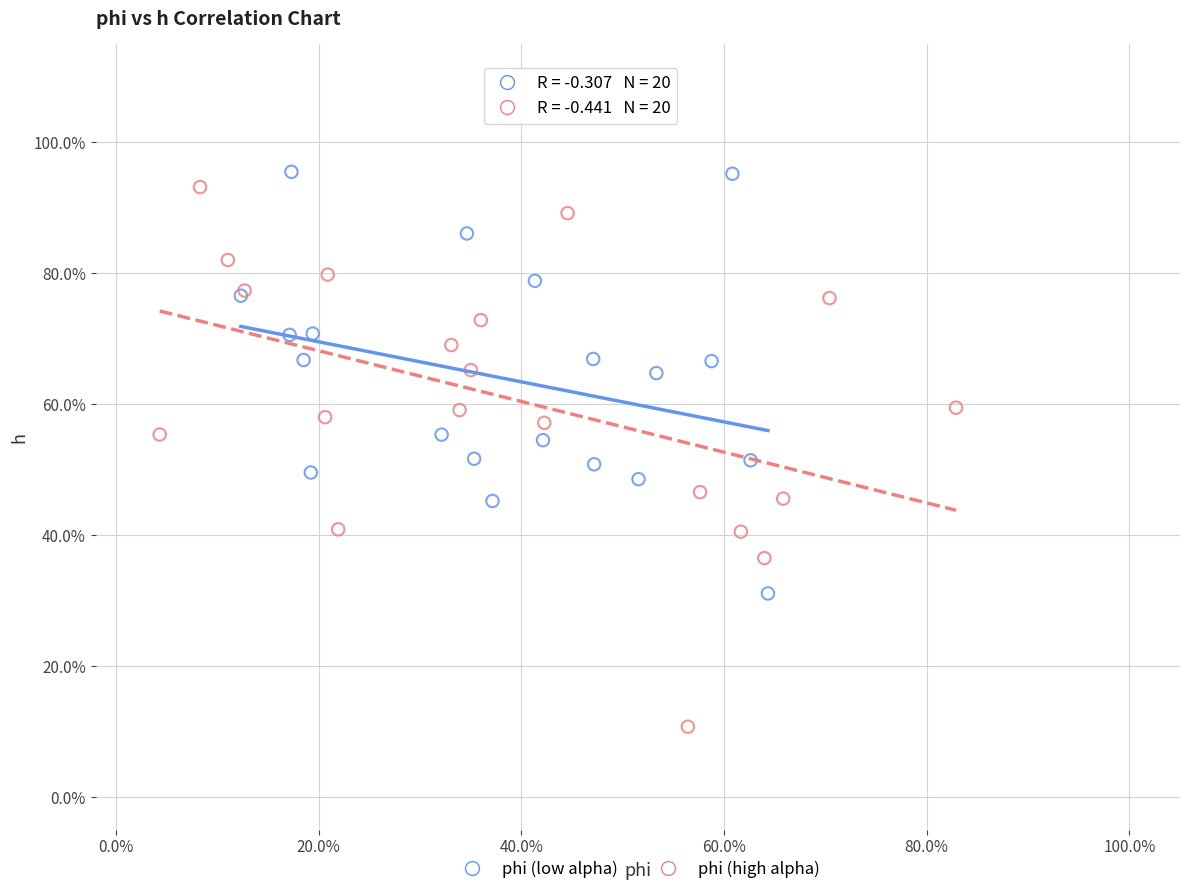

What are all the series names shown in the legend?

phi (low alpha), phi (high alpha)